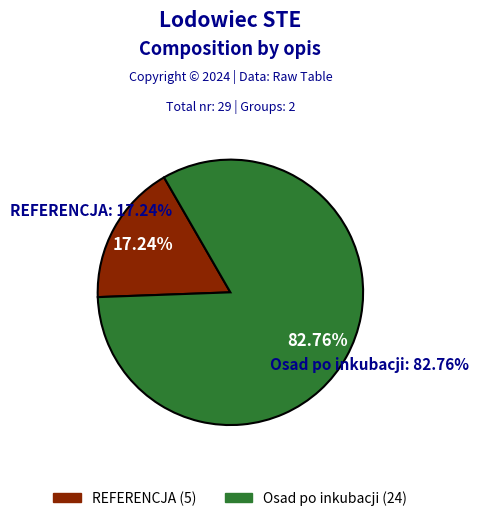

The Osad po inkubacji slice represents 83% of the pie. True or false?

True